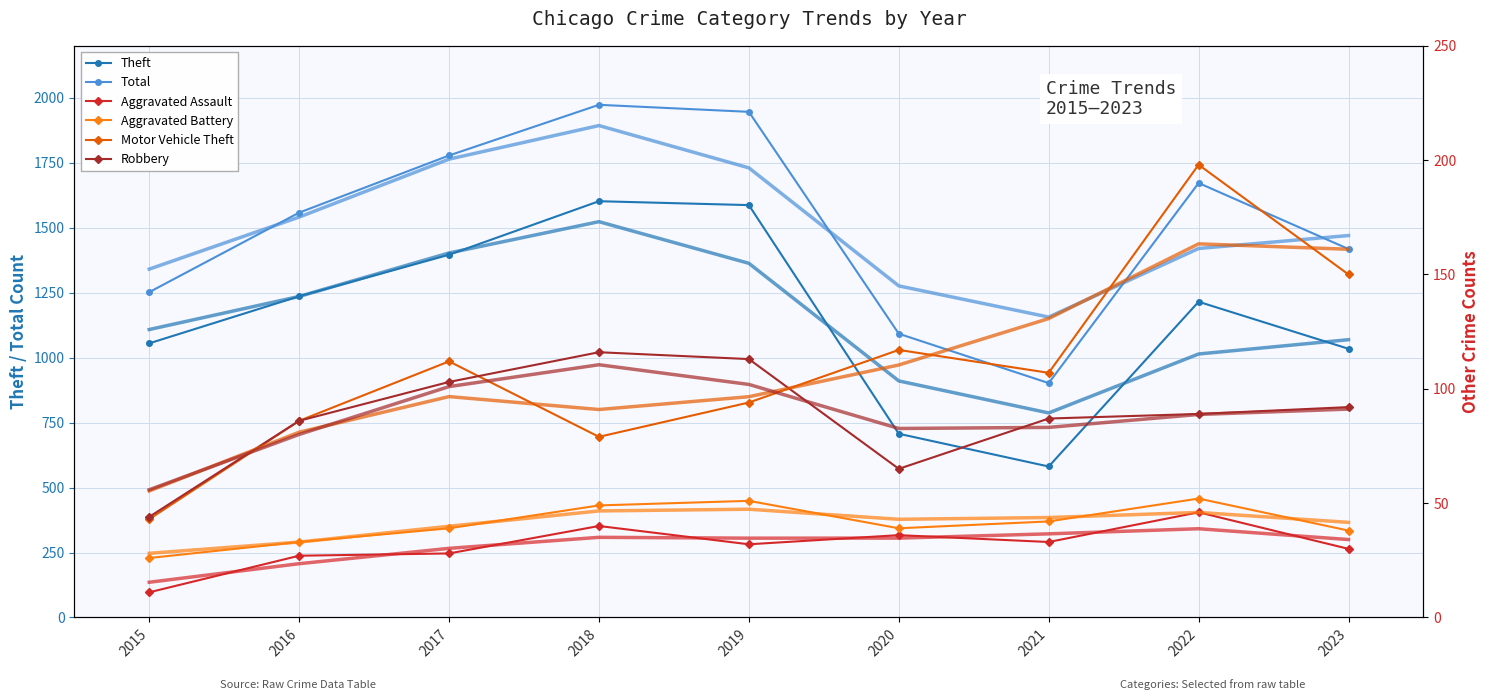

Reading right to left, extract all data points from this chart.

Theft: 2023=1034	2022=1215	2021=581	2020=707	2019=1587	2018=1602	2017=1396	2016=1236	2015=1055
Total: 2023=1418	2022=1672	2021=902	2020=1092	2019=1946	2018=1973	2017=1778	2016=1558	2015=1252
Aggravated Assault: 2023=30	2022=46	2021=33	2020=36	2019=32	2018=40	2017=28	2016=27	2015=11
Aggravated Battery: 2023=38	2022=52	2021=42	2020=39	2019=51	2018=49	2017=39	2016=33	2015=26
Motor Vehicle Theft: 2023=150	2022=198	2021=107	2020=117	2019=94	2018=79	2017=112	2016=86	2015=43
Robbery: 2023=92	2022=89	2021=87	2020=65	2019=113	2018=116	2017=103	2016=86	2015=44